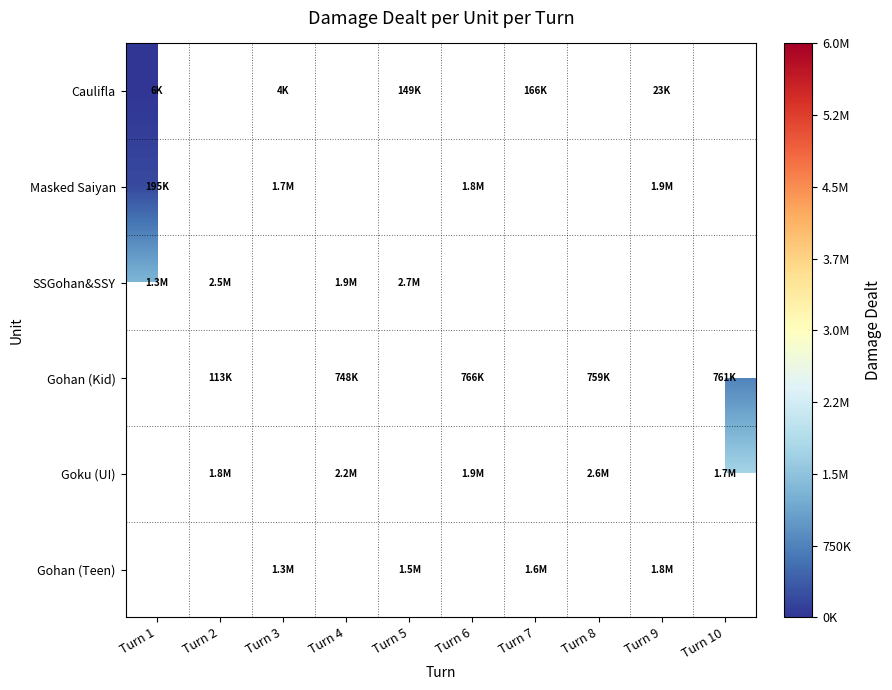

Between Turn 7 and Turn 2, which is larger?

Turn 2